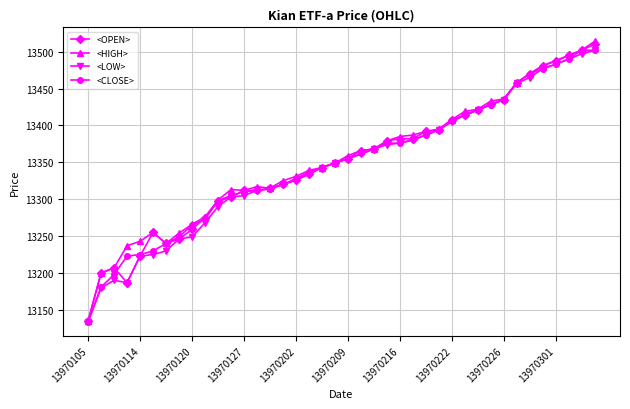

True or false: <OPEN> has more than 1 points higher than both neighbors.

True